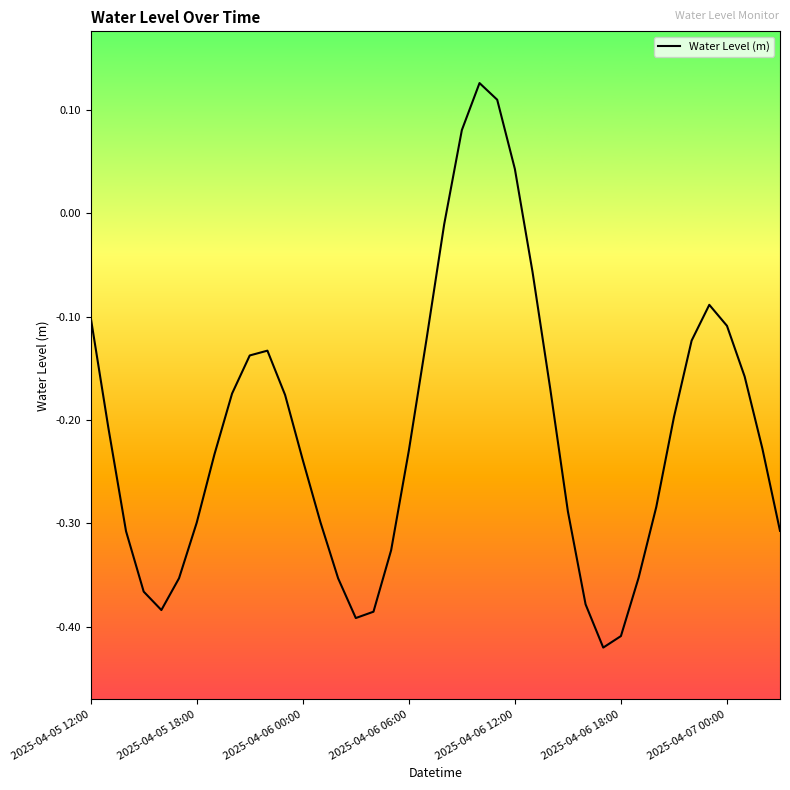

What is the difference between the maximum and minimum values?

0.5